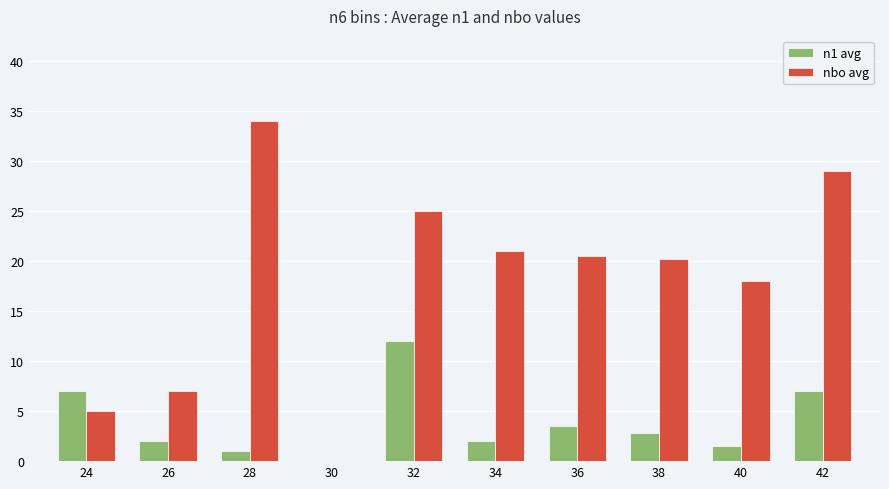

Which series has the largest total across all categories?

nbo avg